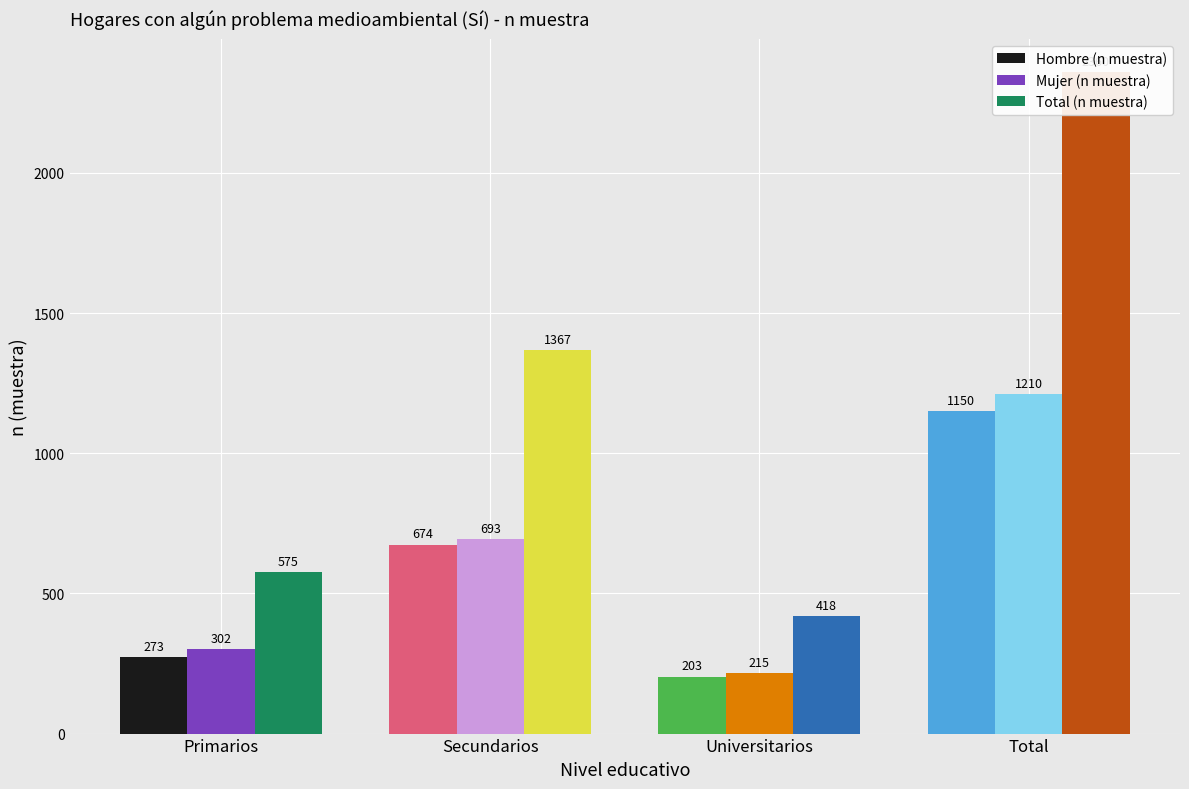

Rank the series at Total from highest to lowest value.

Total (n muestra), Mujer (n muestra), Hombre (n muestra)